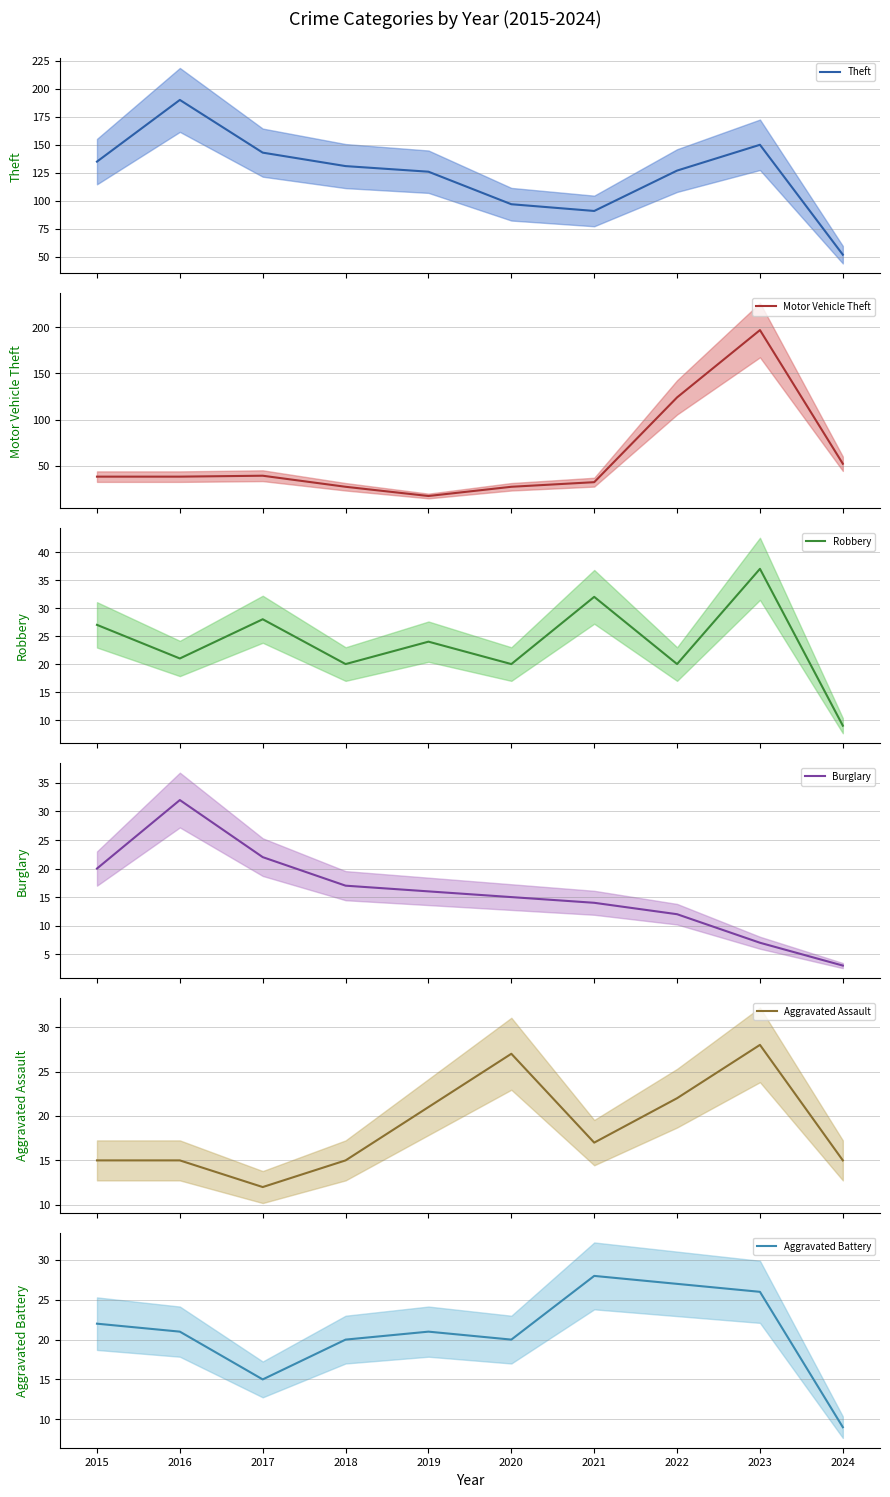

At how many categories does at least one series exceed 109?

7